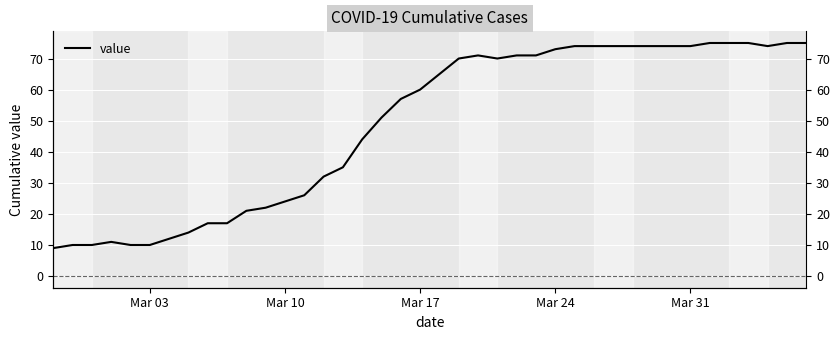

True or false: the data has more than 2 interior local peaks.

False